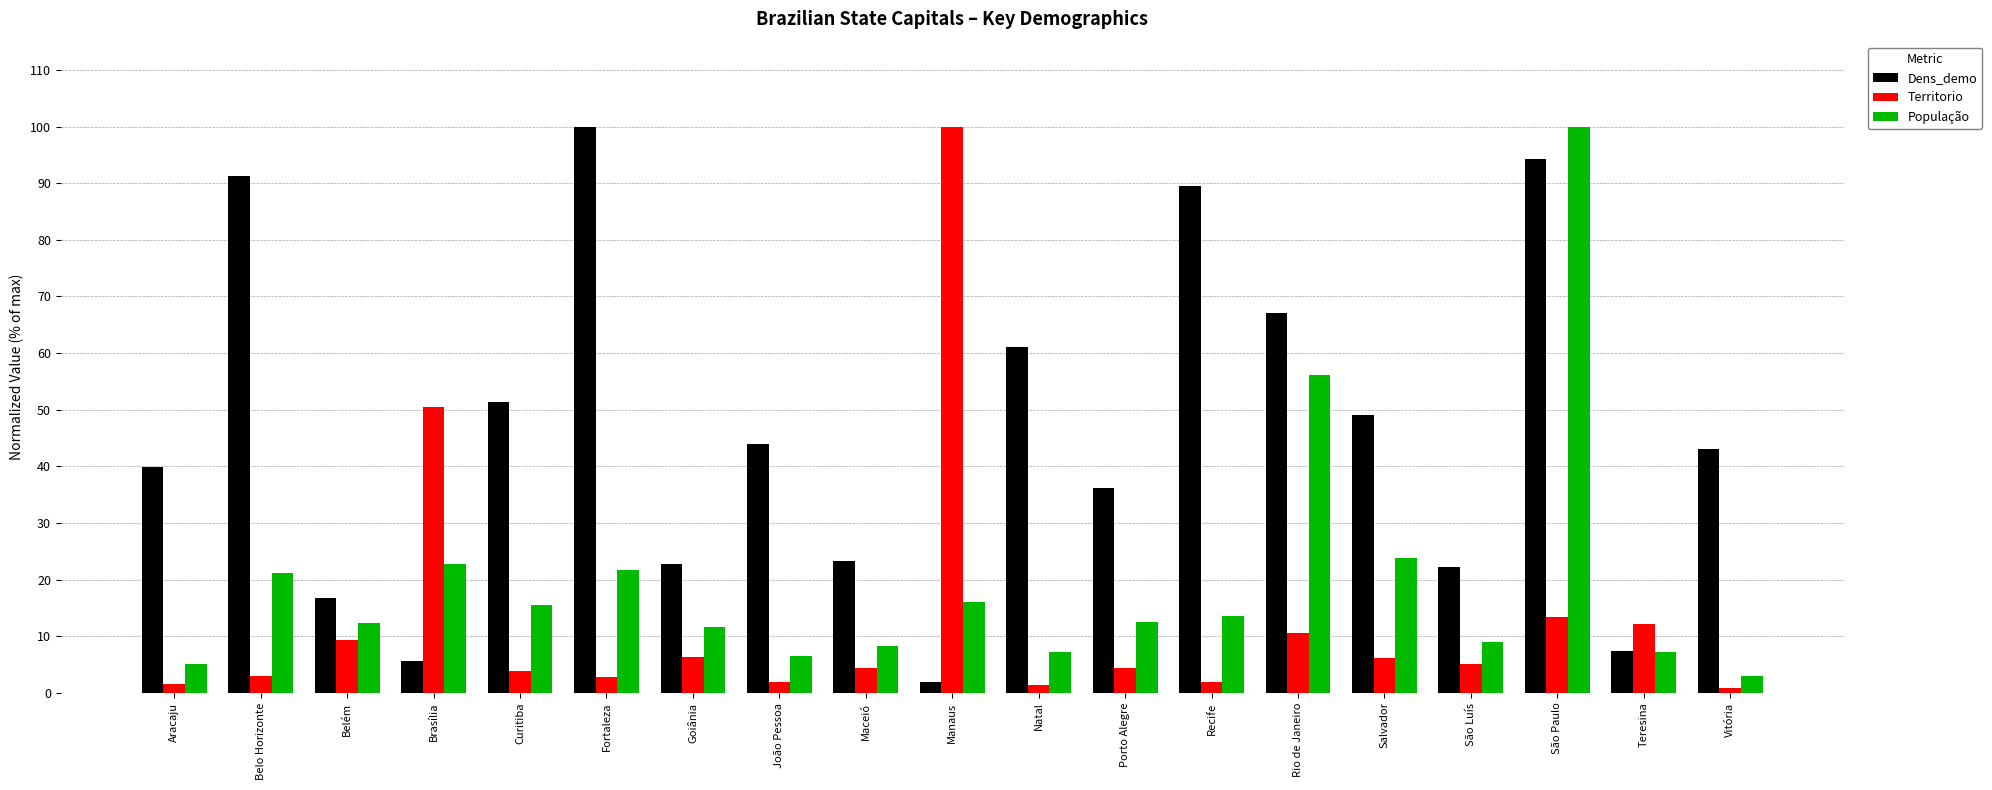

At which label does Dens_demo reach its peak?

Fortaleza